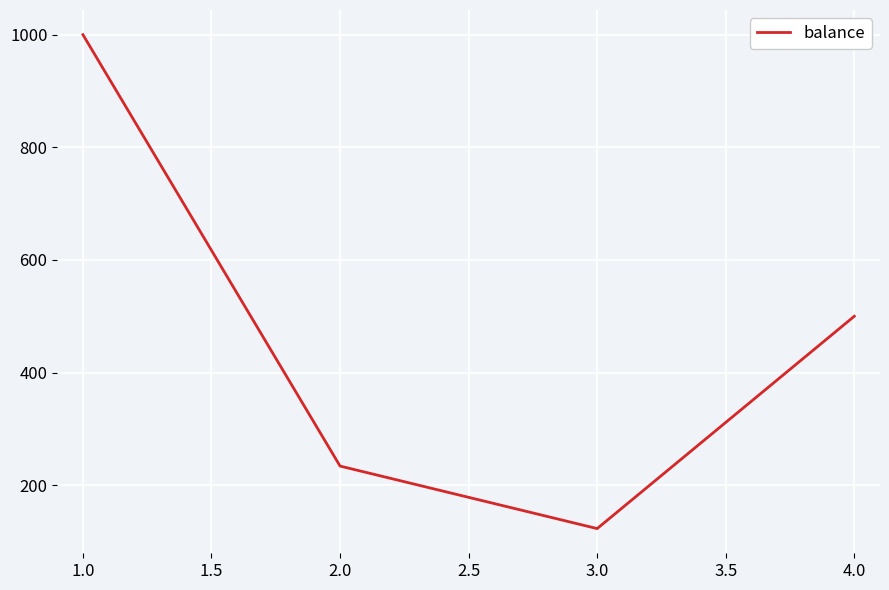

What is the greatest value displayed?

1000